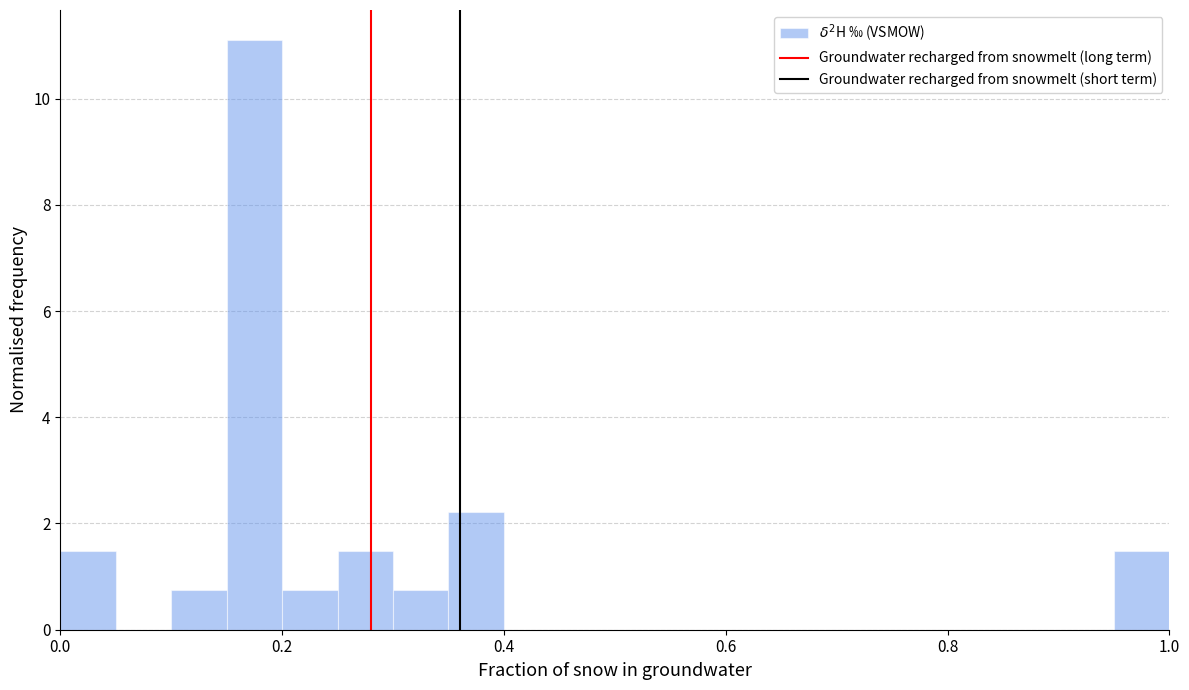

Around what value on the x-axis is the tallest bar? Give the approximate position of its centre, as read against the axis.

0.18